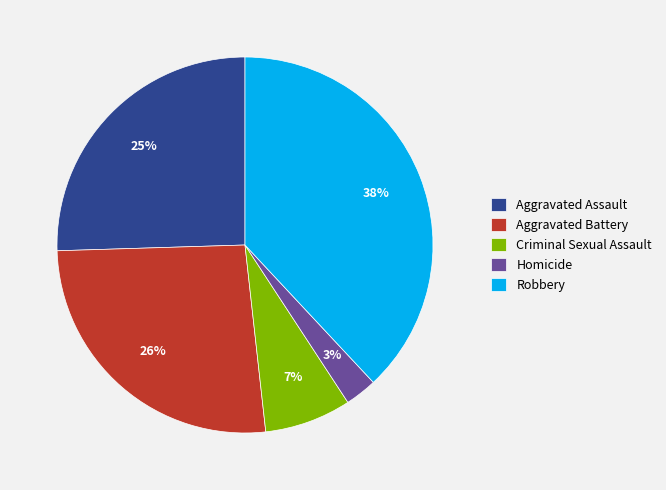

Does Homicide represent more than half of the total?

No